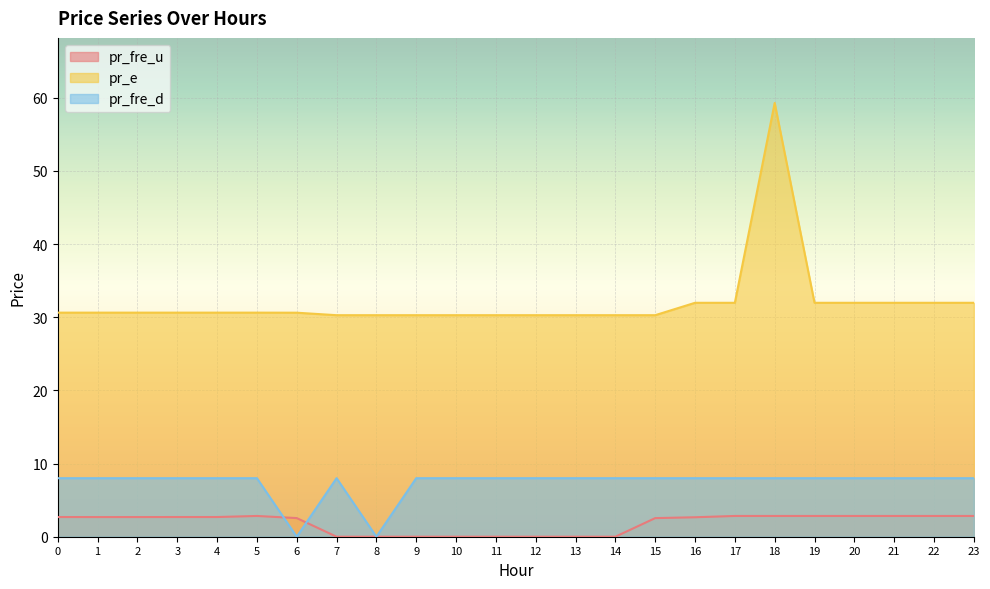

What are all the series names shown in the legend?

pr_fre_u, pr_e, pr_fre_d